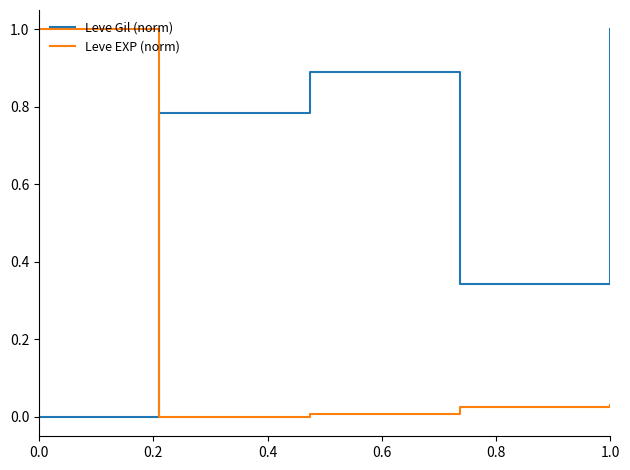

How many interior local peaks does the Leve Gil (norm) series have?

1